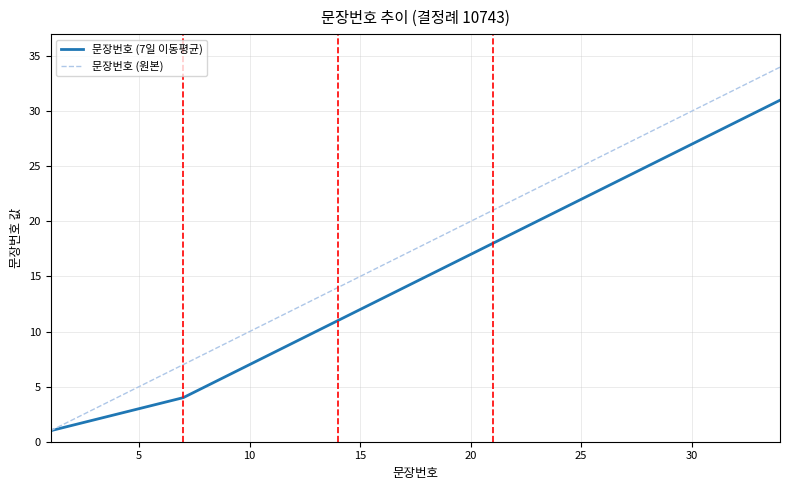

Which series has the widest spread of values?

문장번호 (원본)